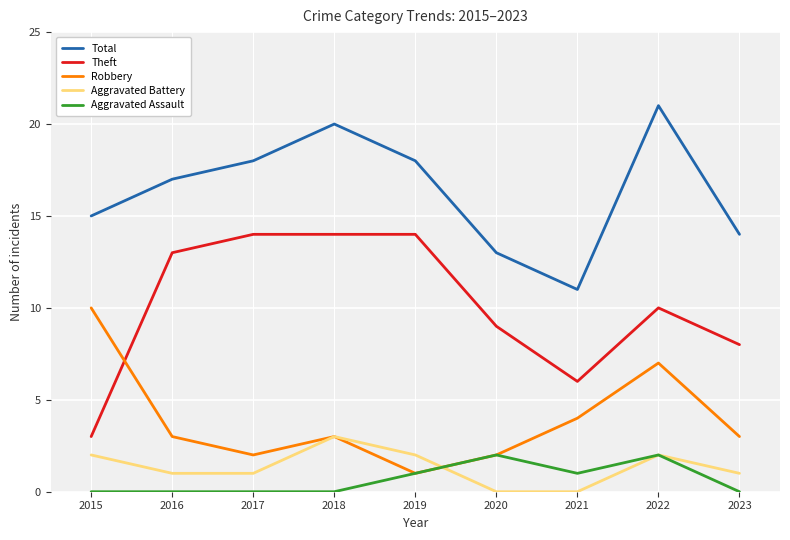

The Total series shows 17 at 2016. True or false?

True